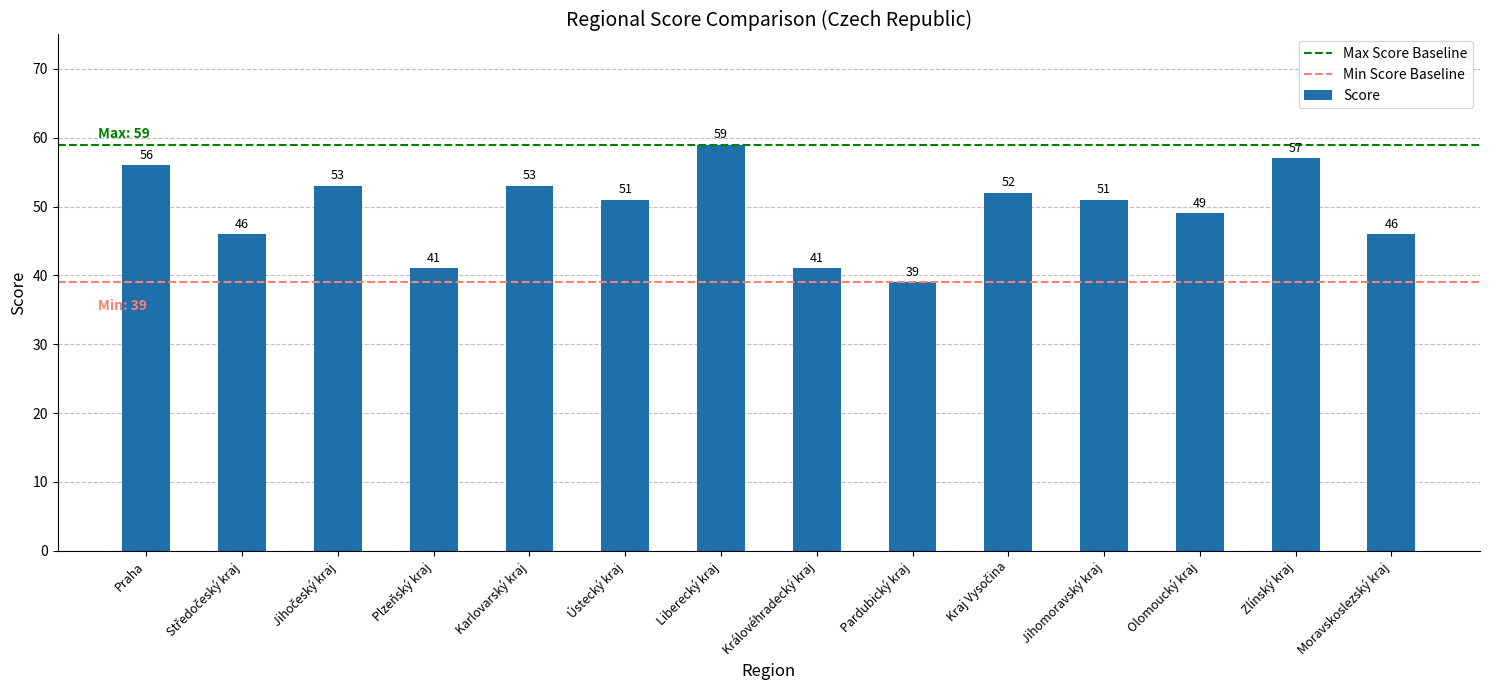

Reading right to left, list all the values displayed in this chart.

46	57	49	51	52	39	41	59	51	53	41	53	46	56